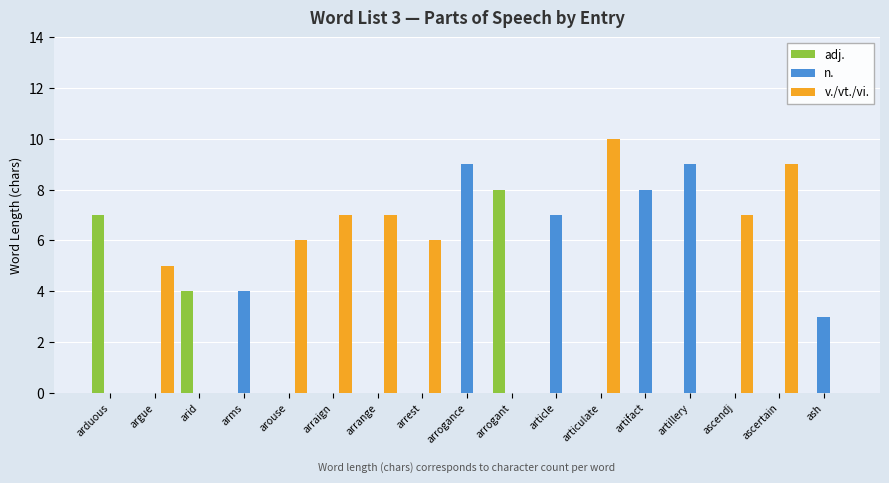

True or false: v./vt./vi. has a value of -4 at arrogant.

False